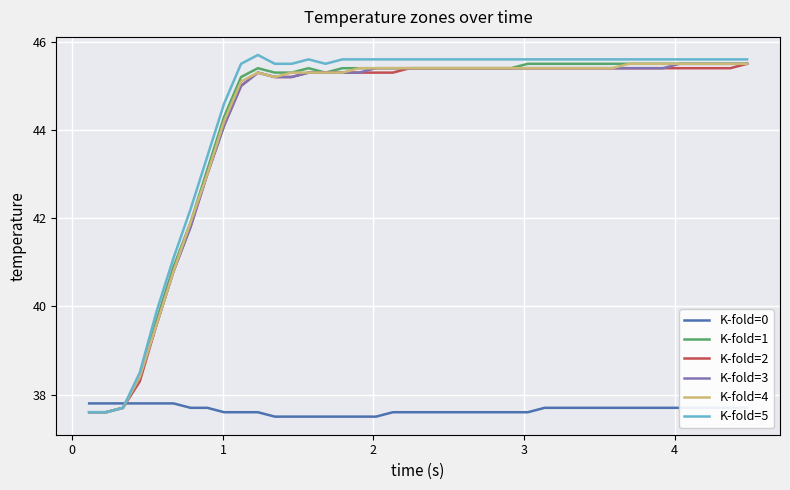

What are all the series names shown in the legend?

K-fold=0, K-fold=1, K-fold=2, K-fold=3, K-fold=4, K-fold=5